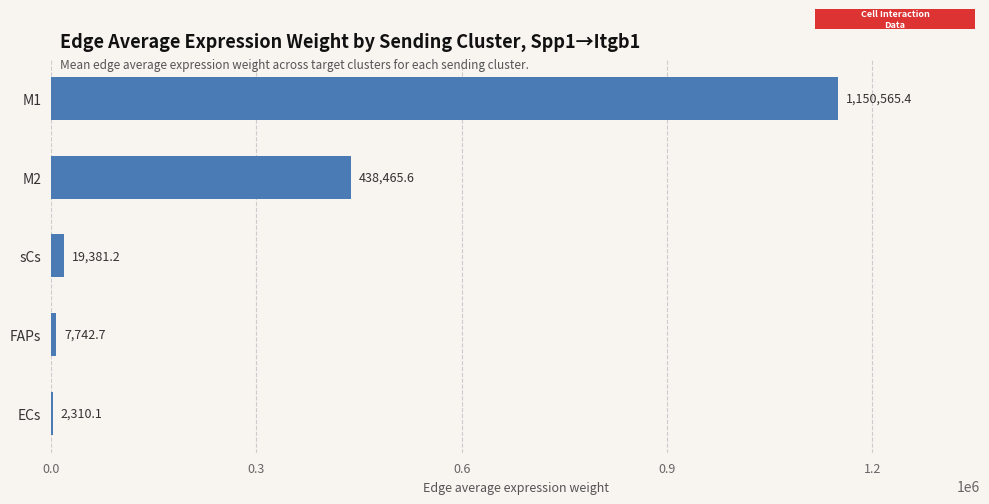

What is the maximum value shown in the chart?

1150565.4